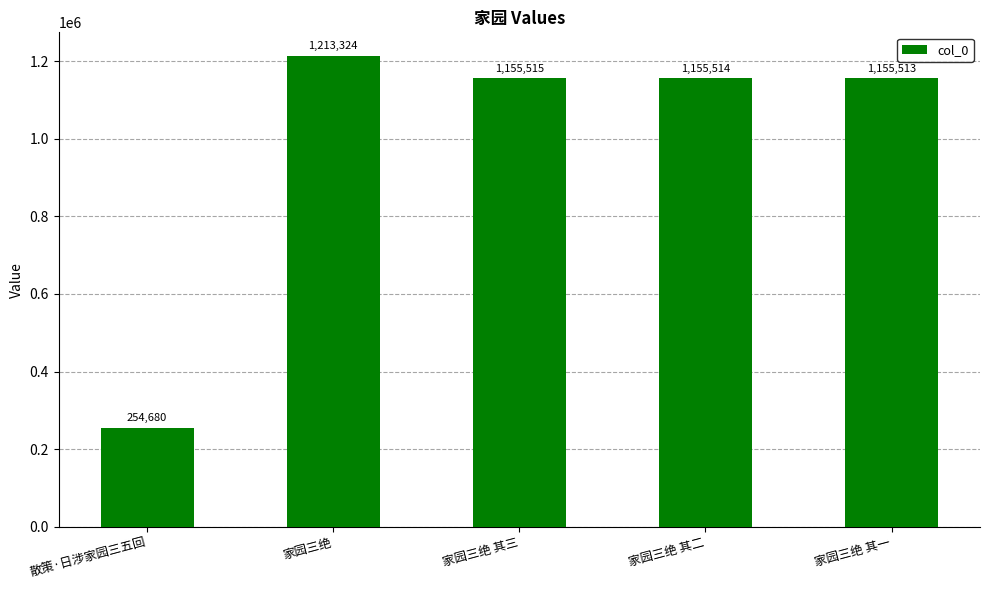

What is the value of the 1st bar from the left?

254680